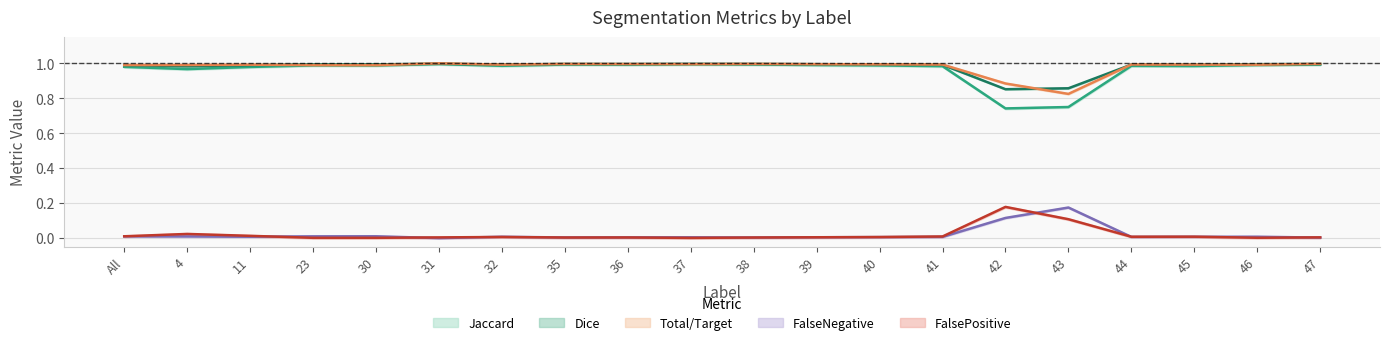

True or false: Jaccard has more than 2 interior local peaks.

True